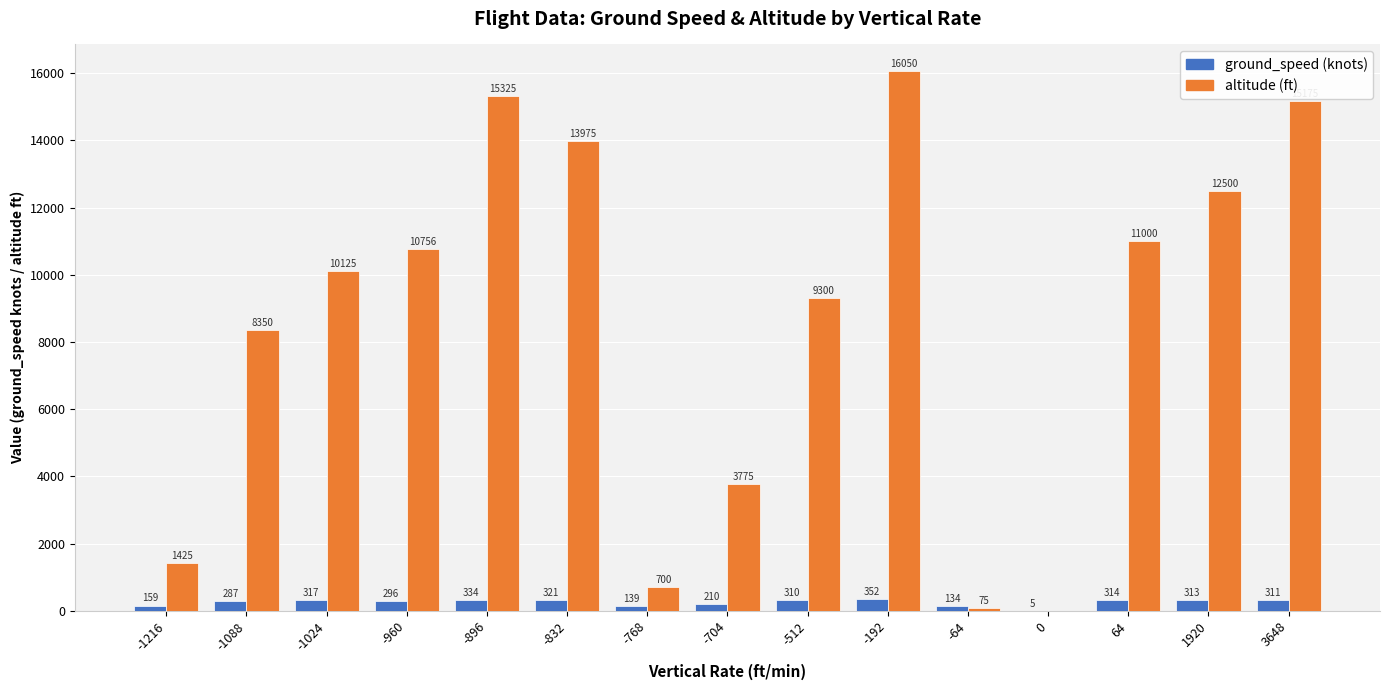

What is the maximum value shown in the chart?

16050.0